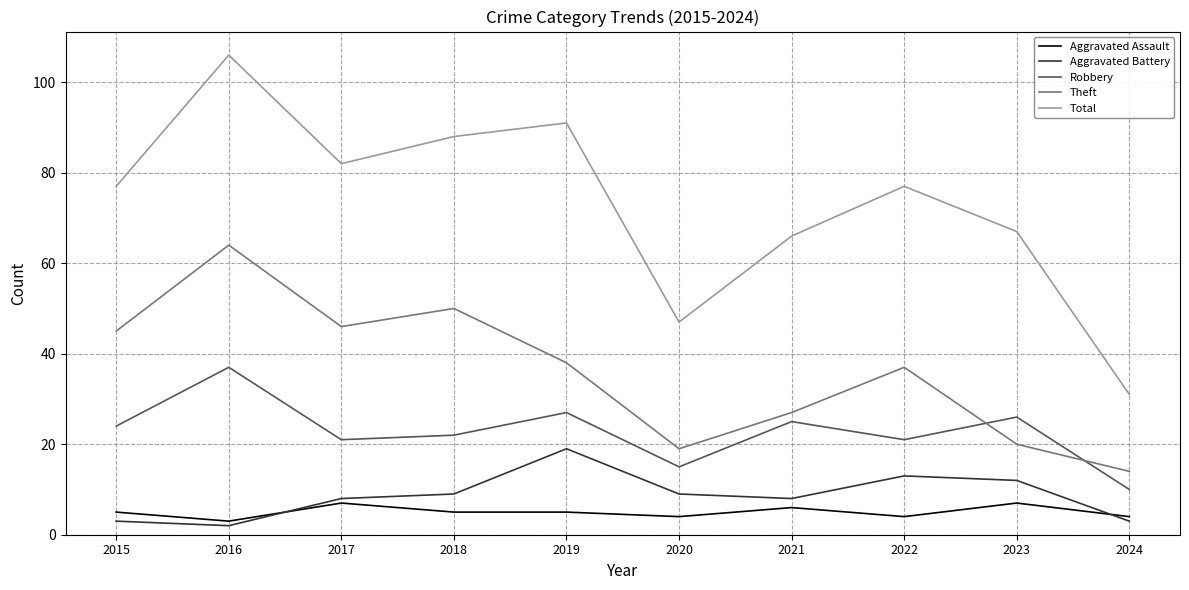

What value does the Total series have at 2018?

88